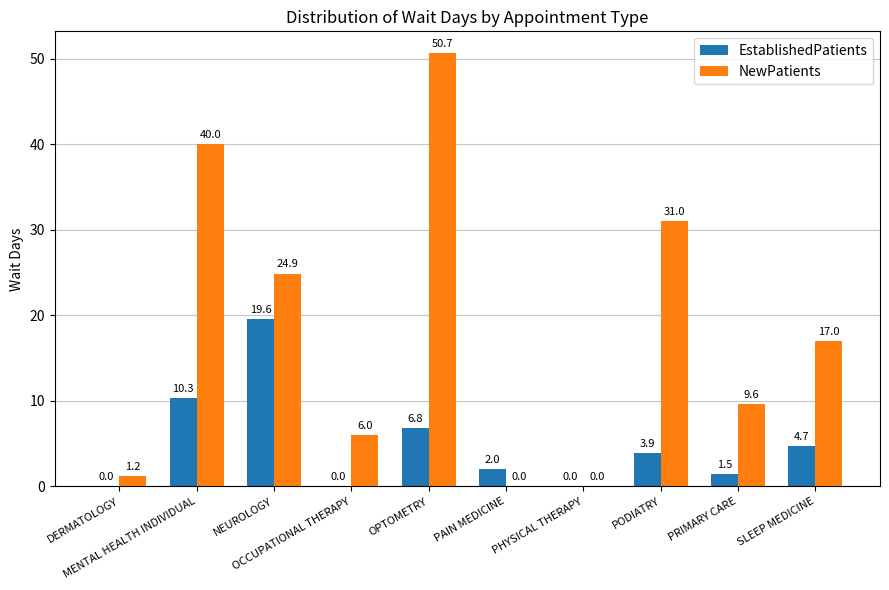

True or false: EstablishedPatients has a value of 10.3 at MENTAL HEALTH INDIVIDUAL.

True